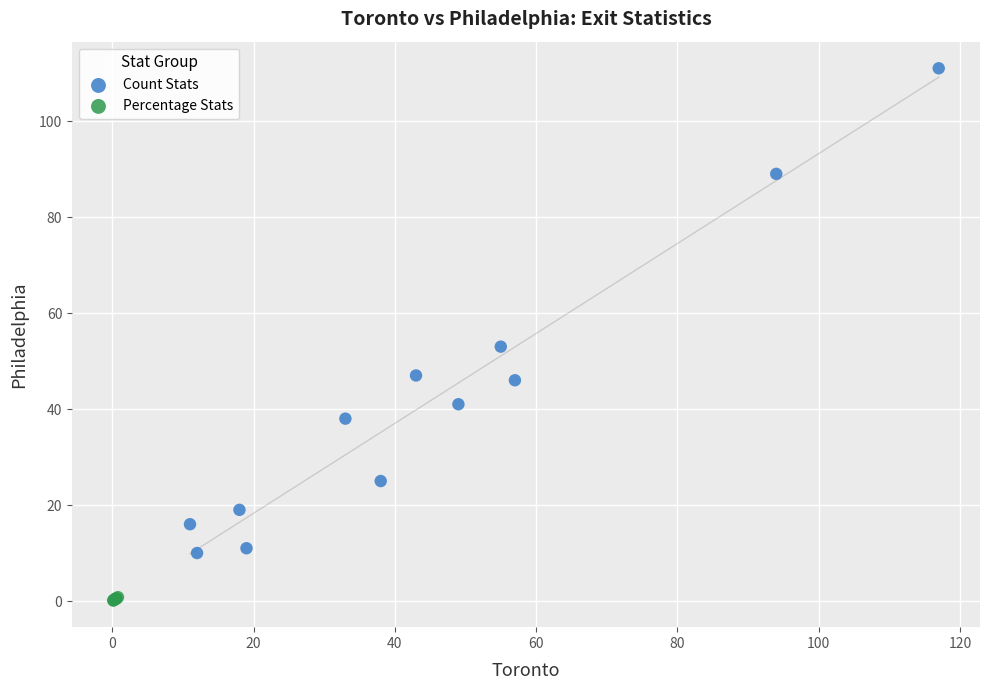

Which series has the widest spread of Y values?

Count Stats